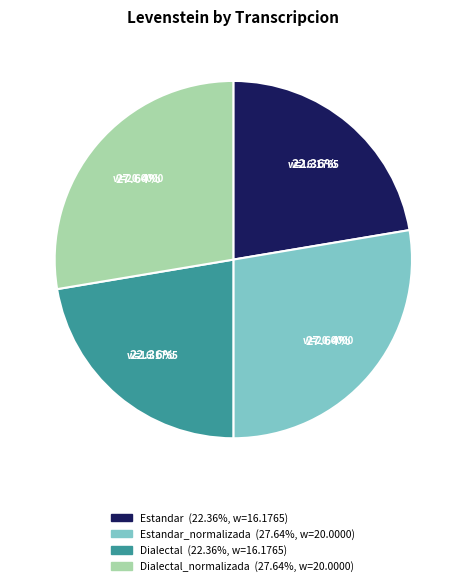

Is there a majority slice in this chart?

No